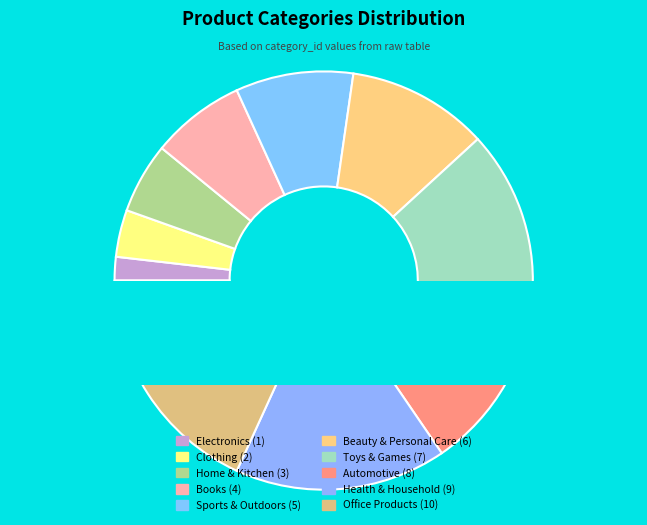

Which category has the biggest portion of the pie?

Office Products